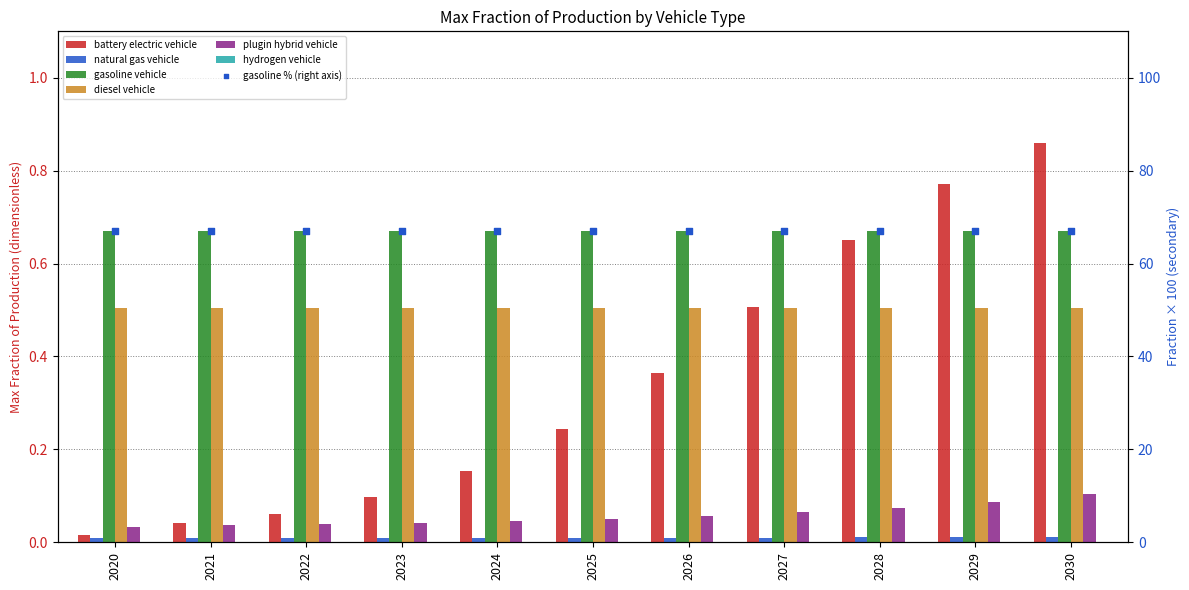

At which category is the sum across all series the highest?

2030